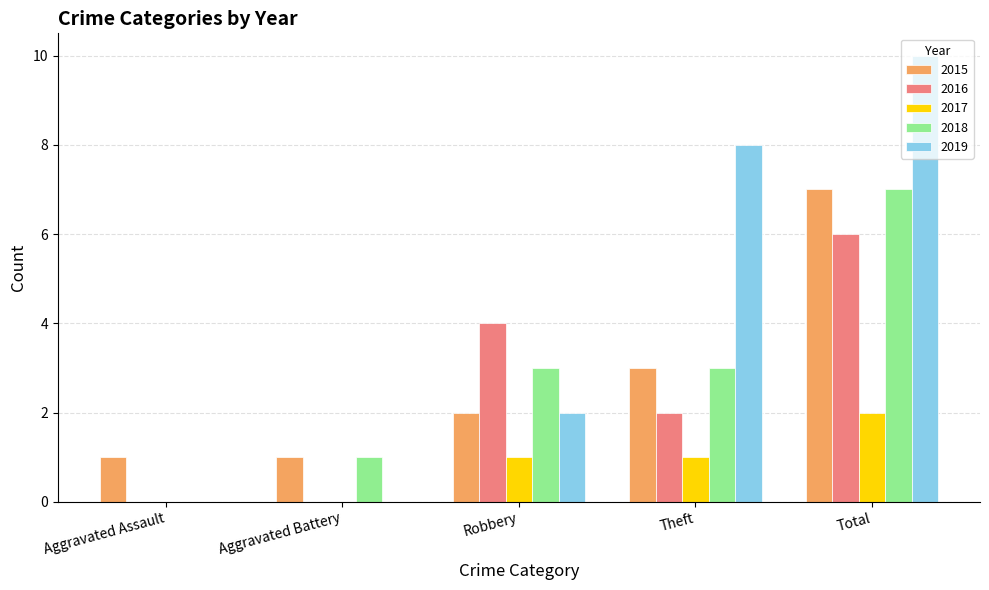

What is the sum of all 2018 values?

14